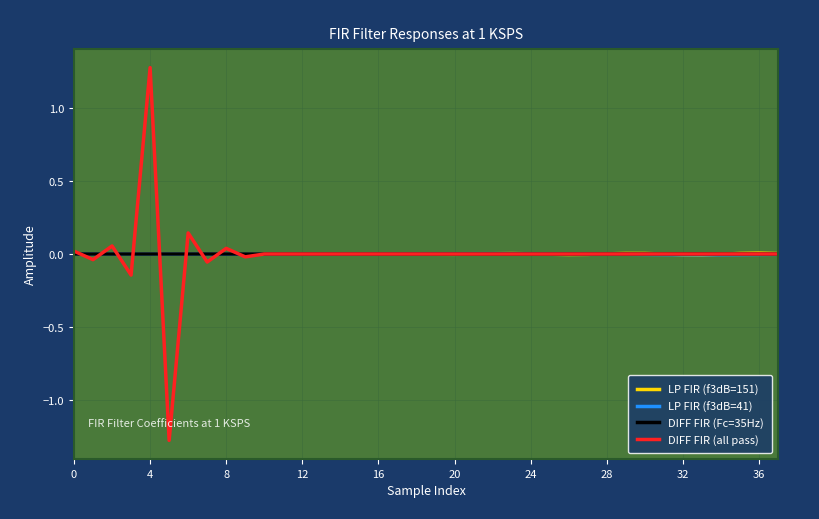

What is the maximum value shown in the chart?

1.3